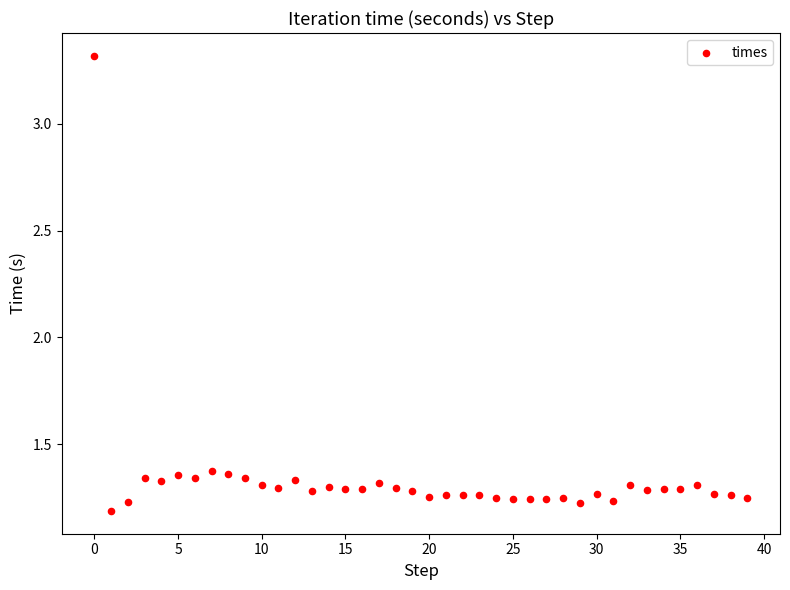

What is the range of Y values (max minus min)?

2.1